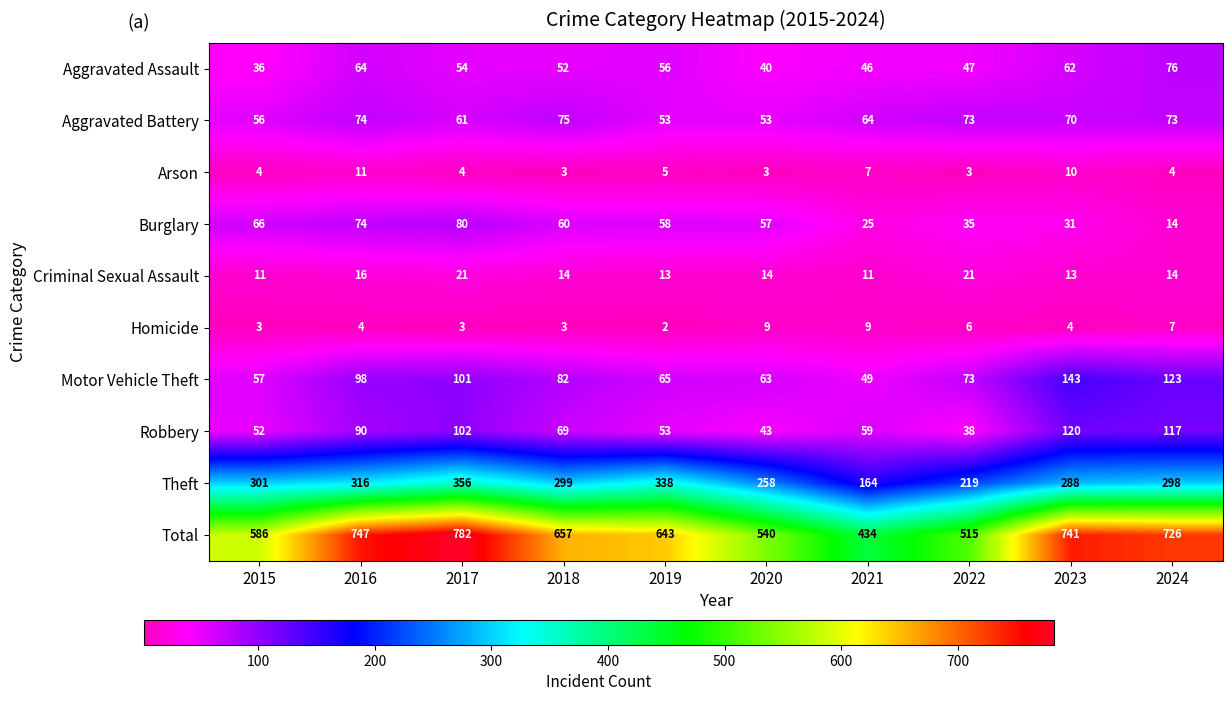

What is the average value of the Aggravated Battery series?

65